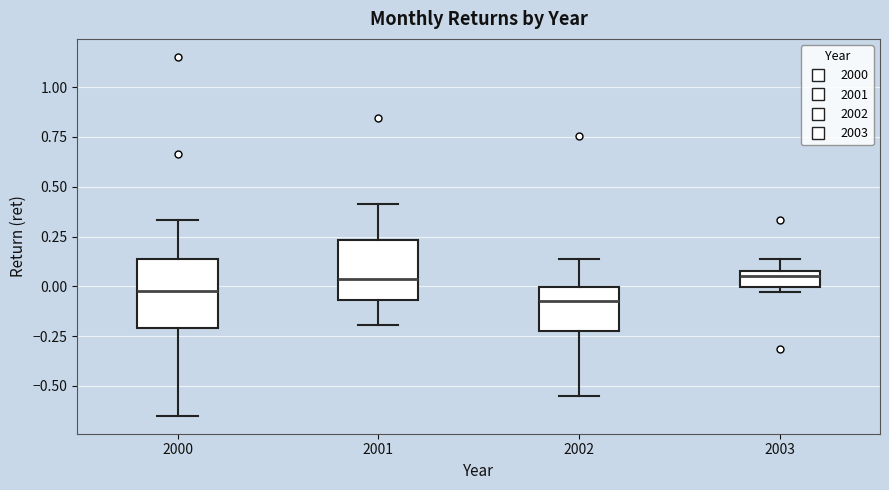

Which box's median line is the lowest?

2002